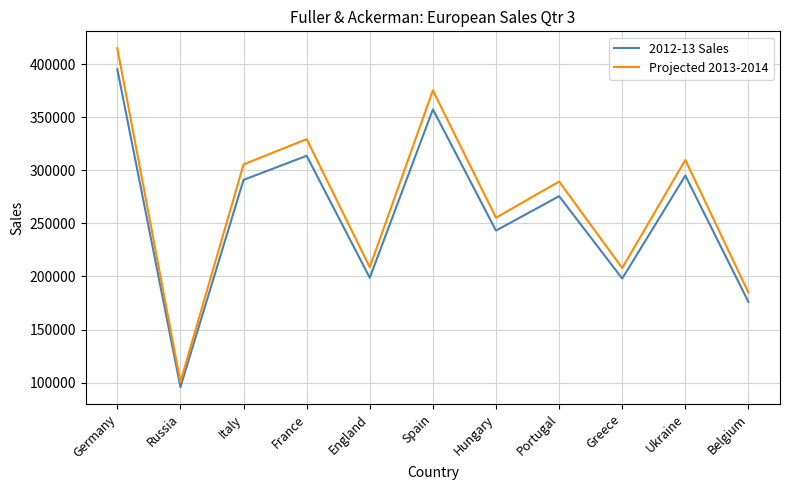

What is the difference between the Projected 2013-2014 values at Belgium and Russia?

84249.9